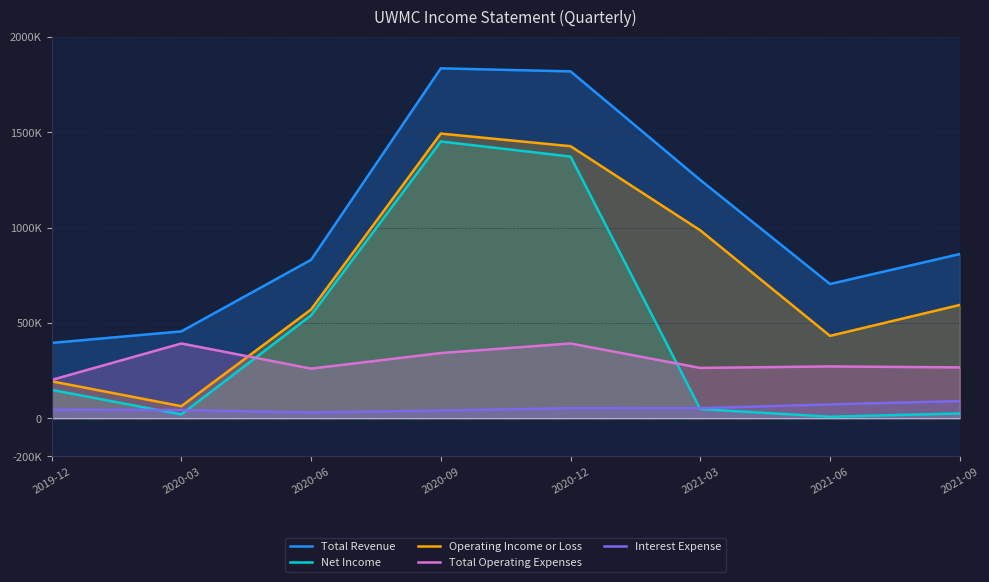

True or false: Operating Income or Loss has more than 0 points higher than both neighbors.

True